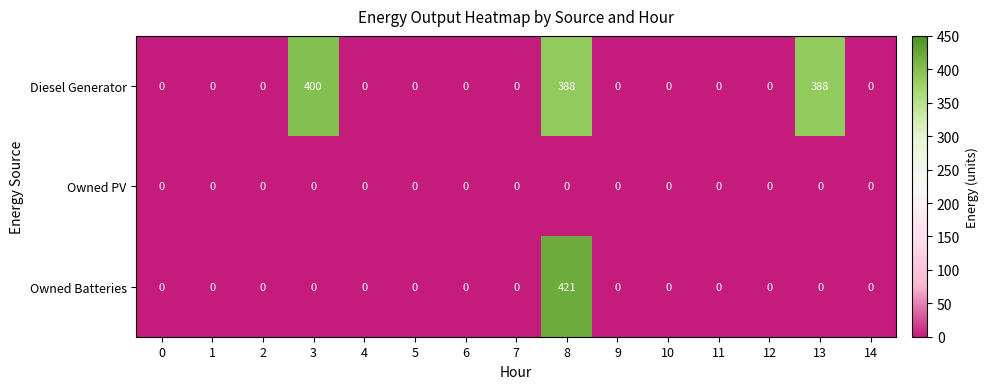

Rank the series by their average value, from highest to lowest.

Diesel Generator, Owned Batteries, Owned PV